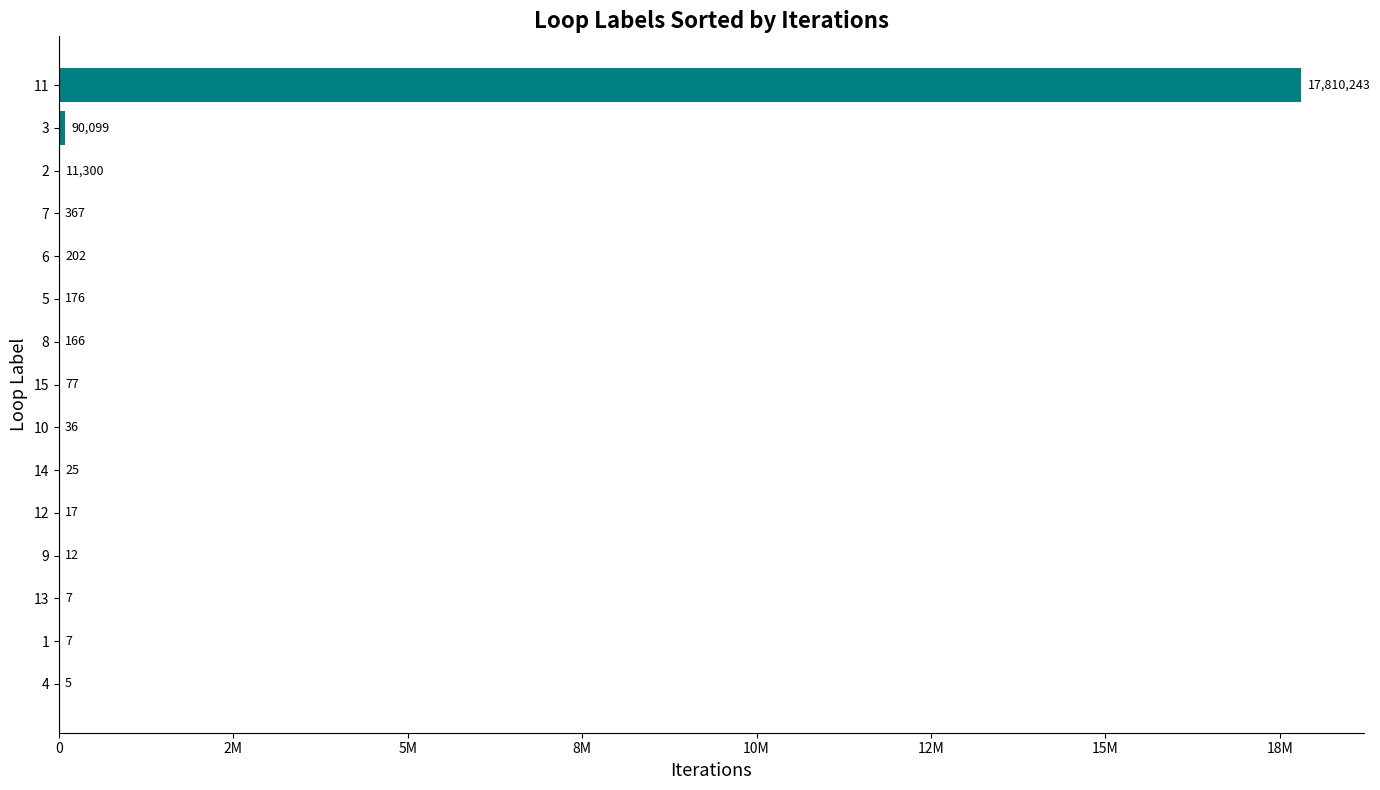

How many data points are less than 77?

7